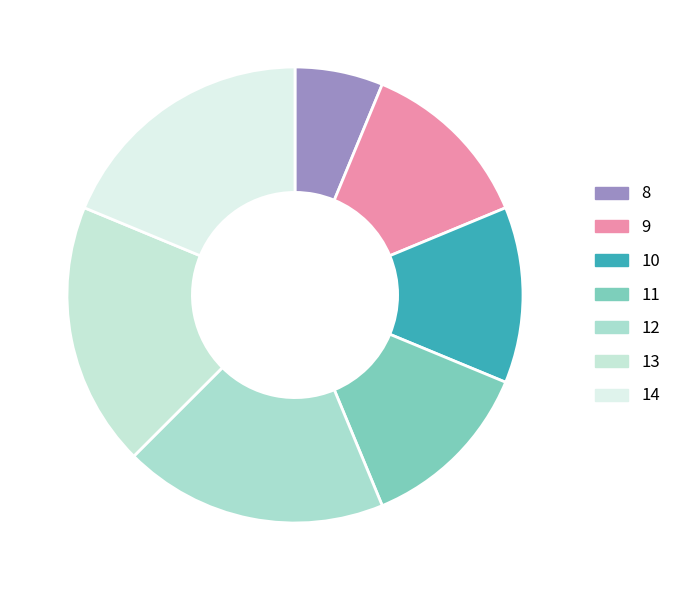

To the nearest percent, what is the difference between the largest and smallest slice percentages?

12%